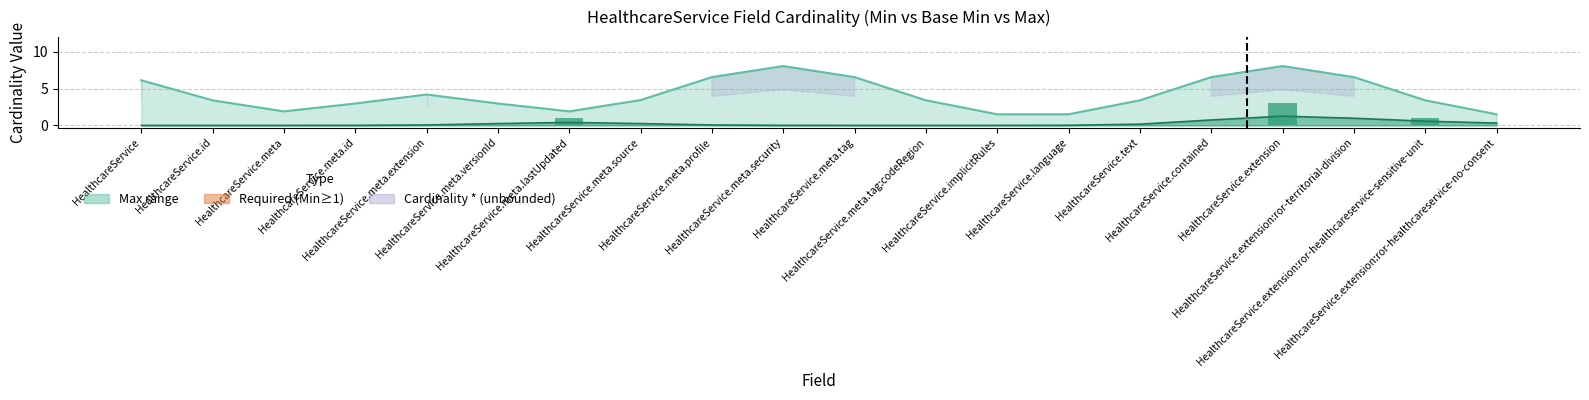

Reading left to right, list all the values displayed in this chart.

Min (field): 0	0	0	0	0	0	1	0	0	0	0	0	0	0	0	0	3	0	1	0
Base Min: 0	0	0	0	0	0	0	0	0	0	0	0	0	0	0	0	0	0	0	0
Max numeric: 9	1	1	1	9	1	1	1	9	9	9	1	1	1	1	9	9	9	1	1